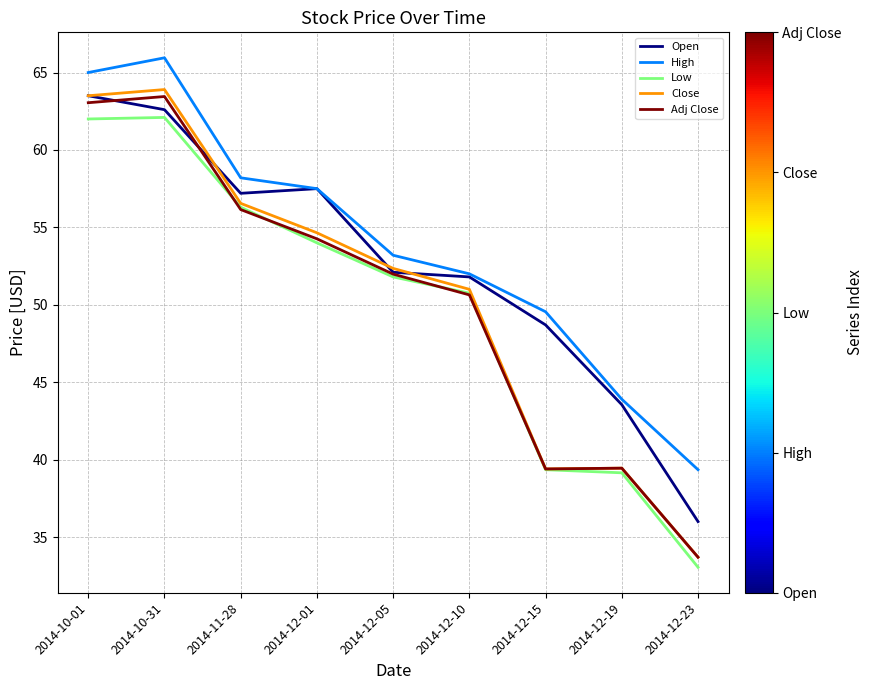

What is the total value across all series at 2014-10-01?

317.1